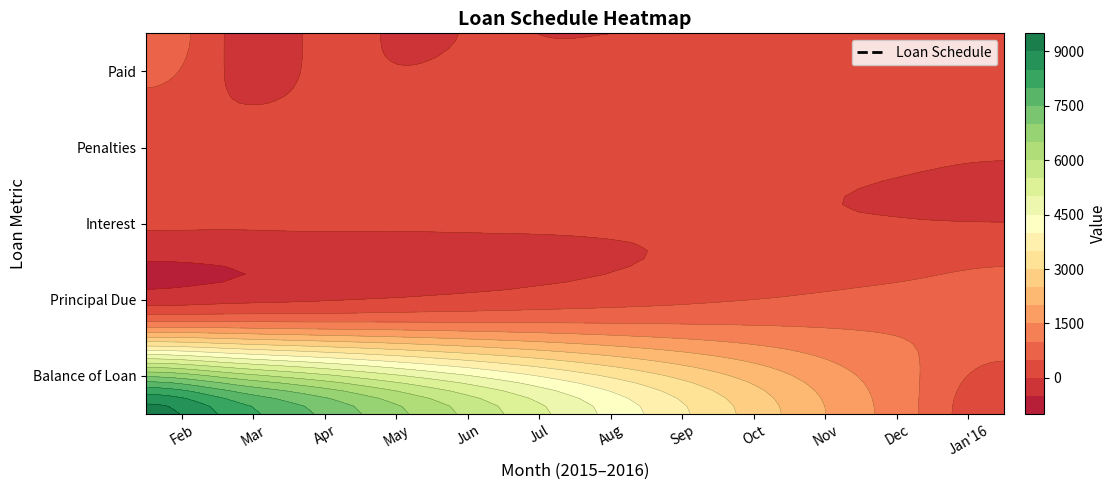

True or false: 2 has a value of 861.0 at 9.

True